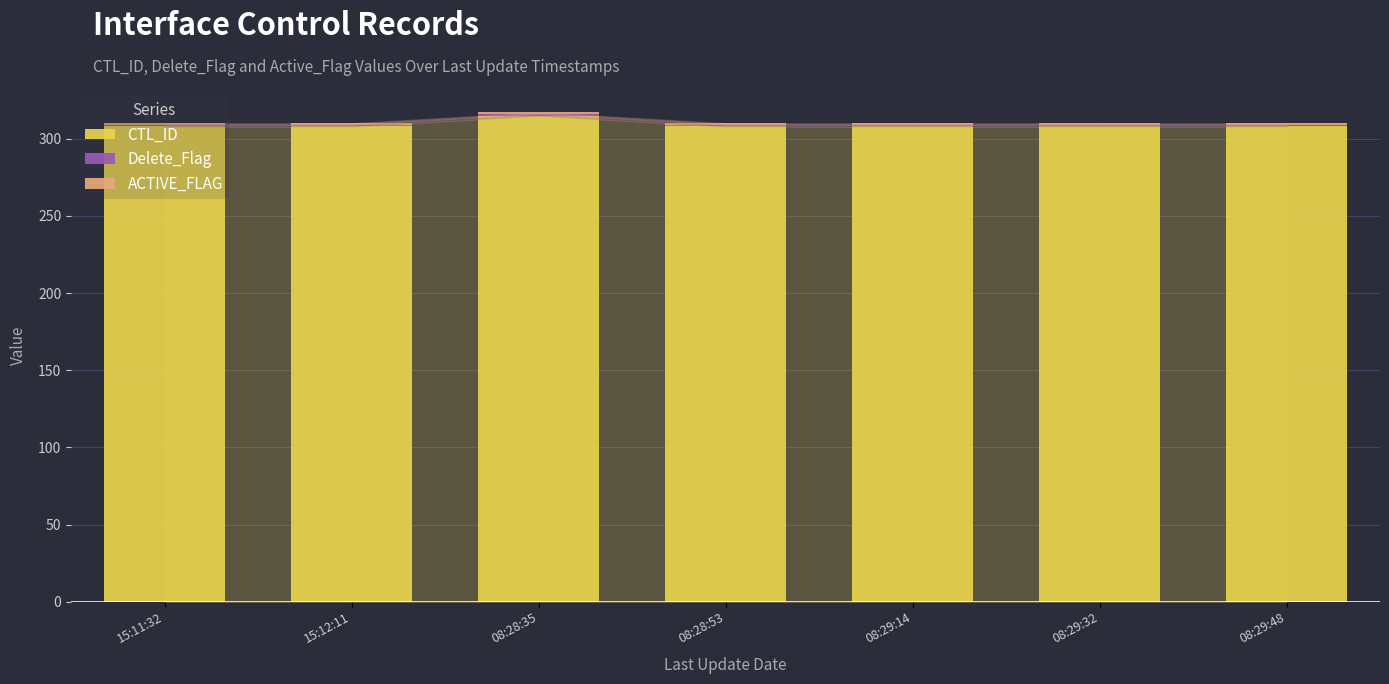

What is the minimum value for CTL_ID?

308